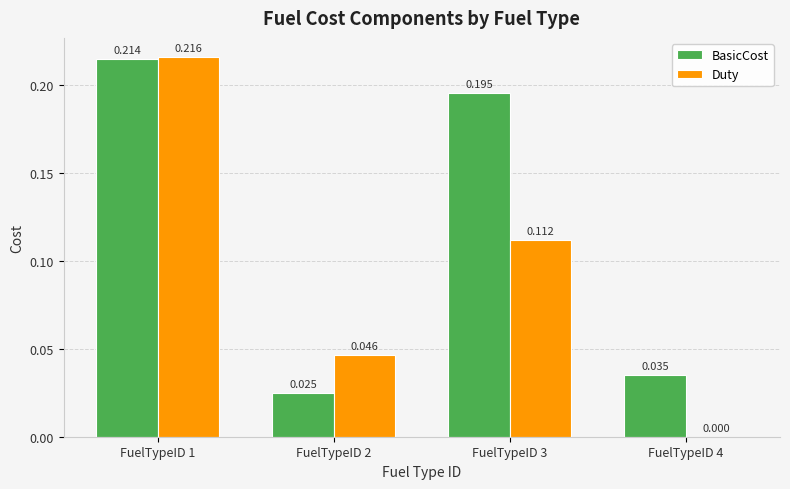

Which series has the largest total across all categories?

BasicCost